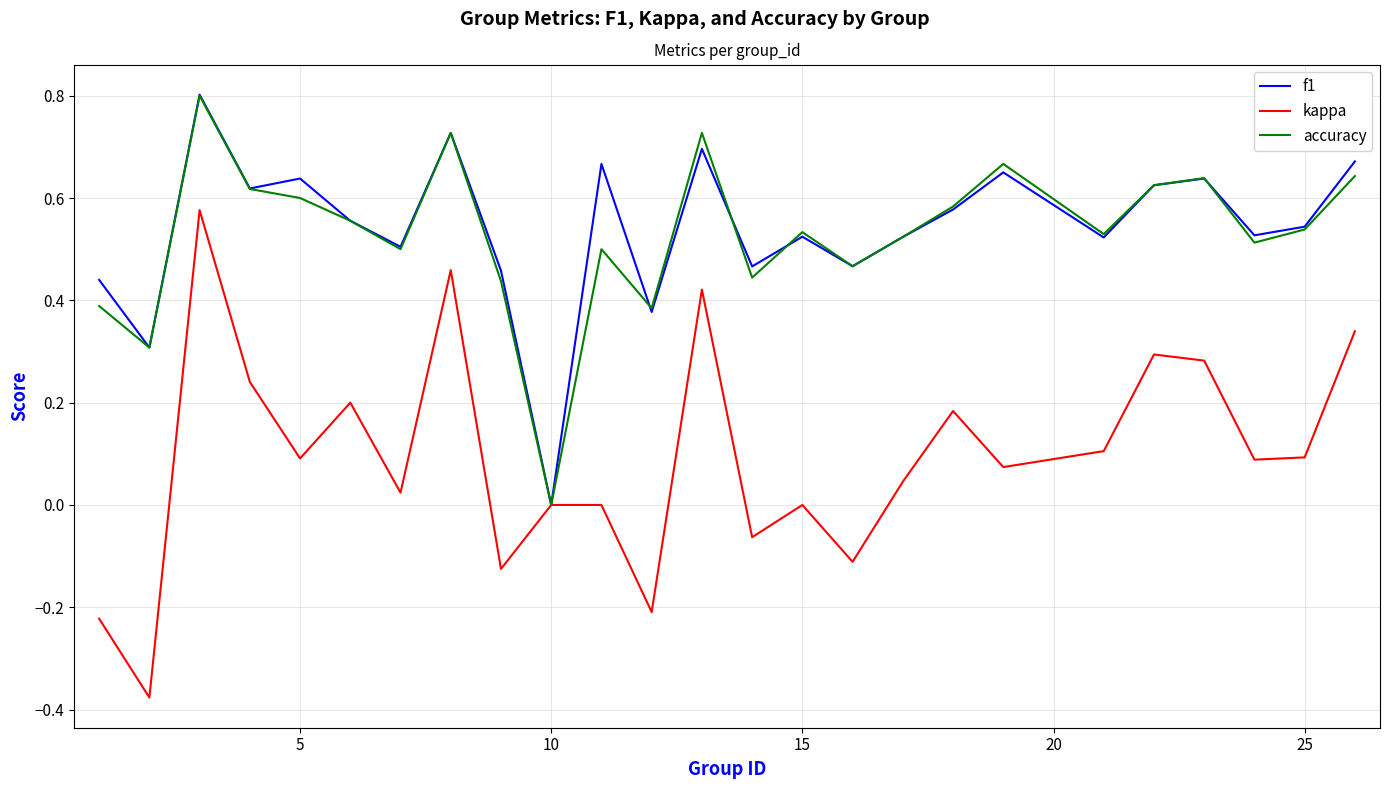

What is the highest value of the f1 series?

0.8